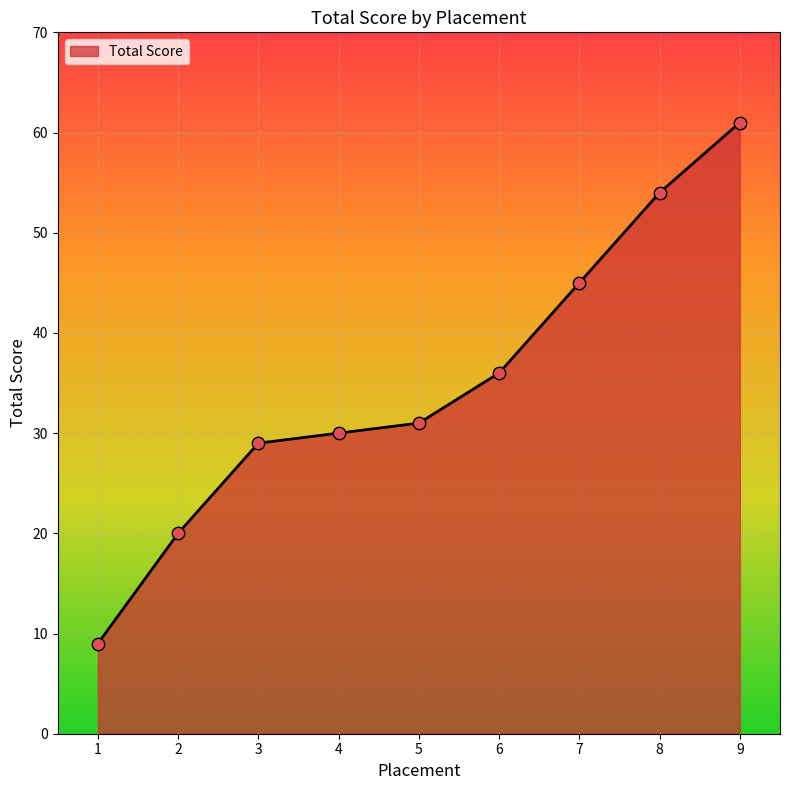

What is the change in value from 3 to 5?

+2